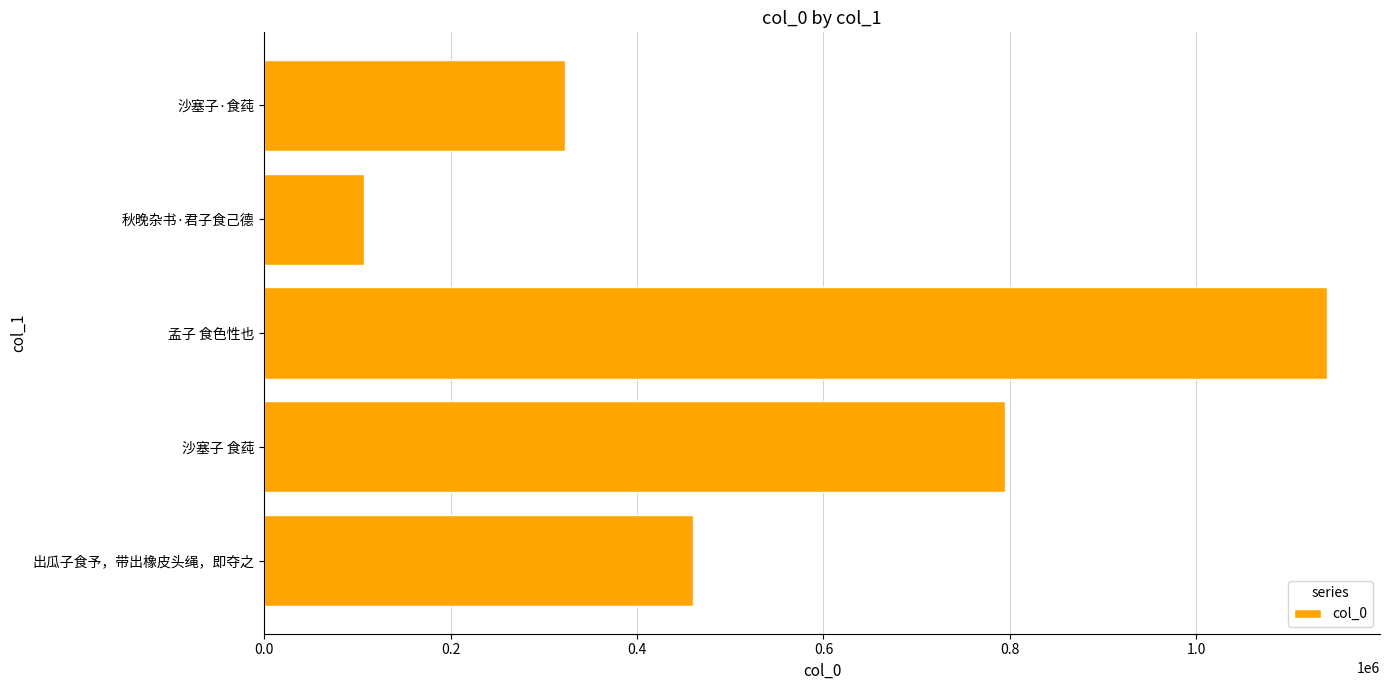

What is the greatest value displayed?

1140153